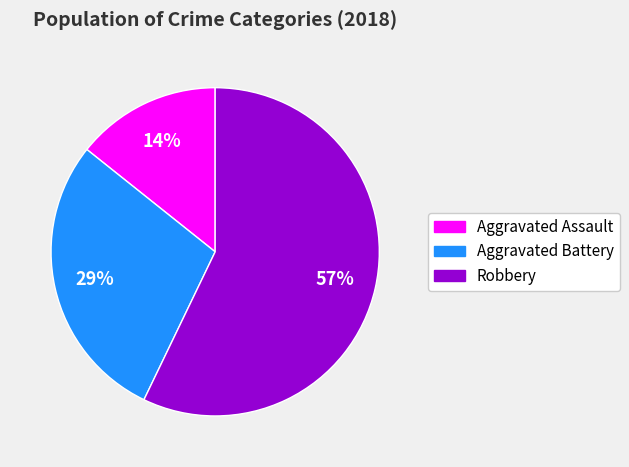

What is the ratio of the value at Aggravated Battery to the value at Robbery?

0.5